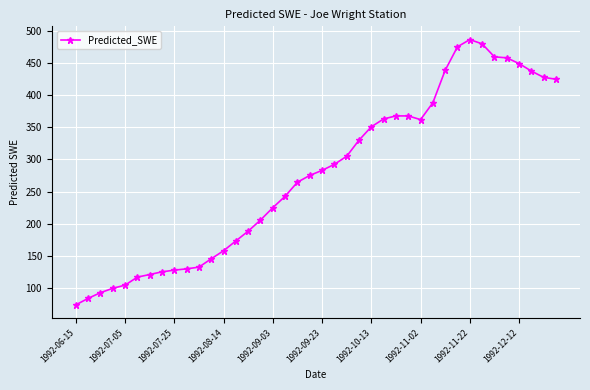

What is the average value?

275.9